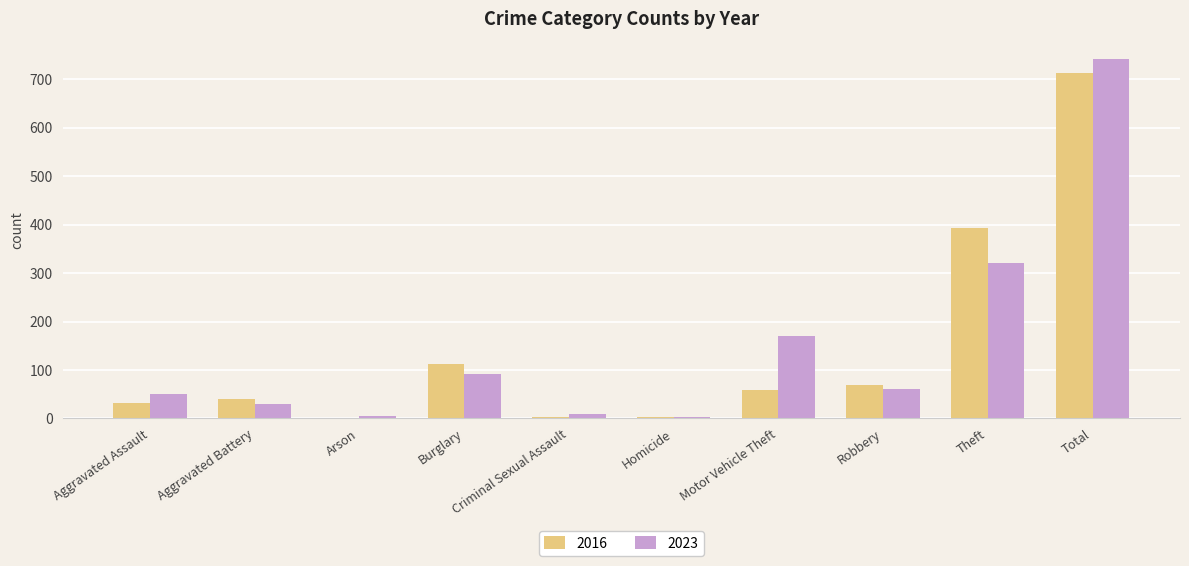

How many groups of bars are there?

10